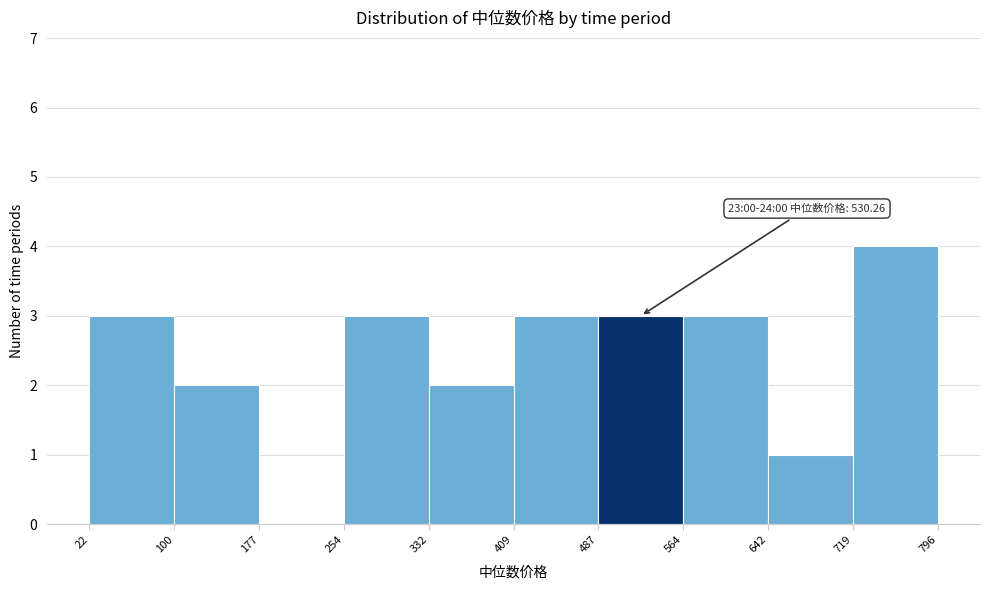

Which range on the x-axis has the tallest bar?

719 to 796